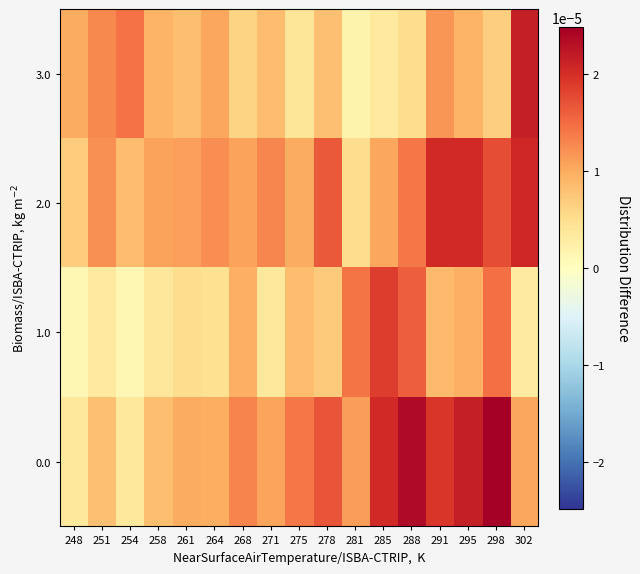

Which has a higher value, 278 or 251?

278